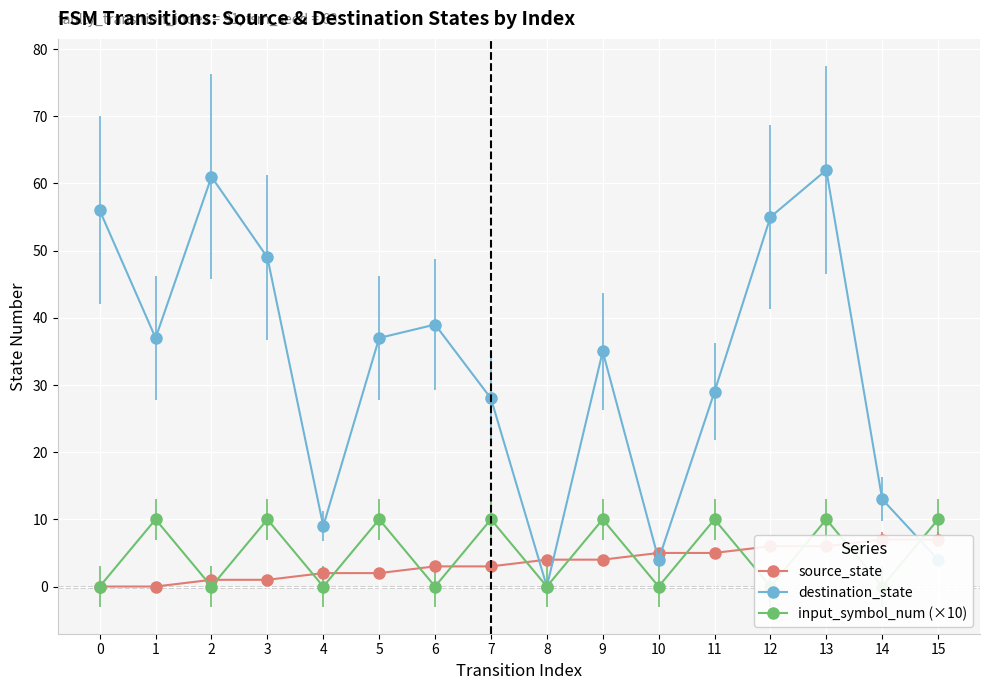

How many values in the destination_state series are below 37?

8